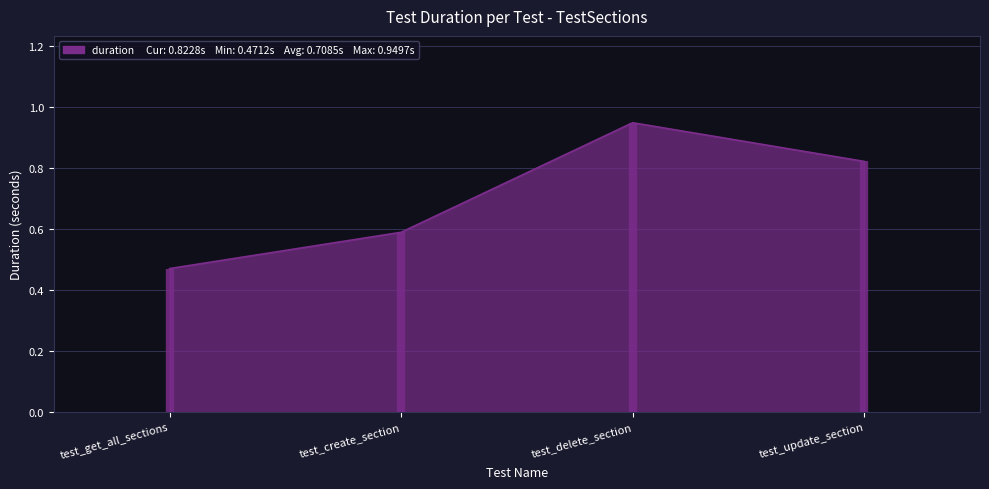

Which label corresponds to the largest value in the chart?

test_delete_section